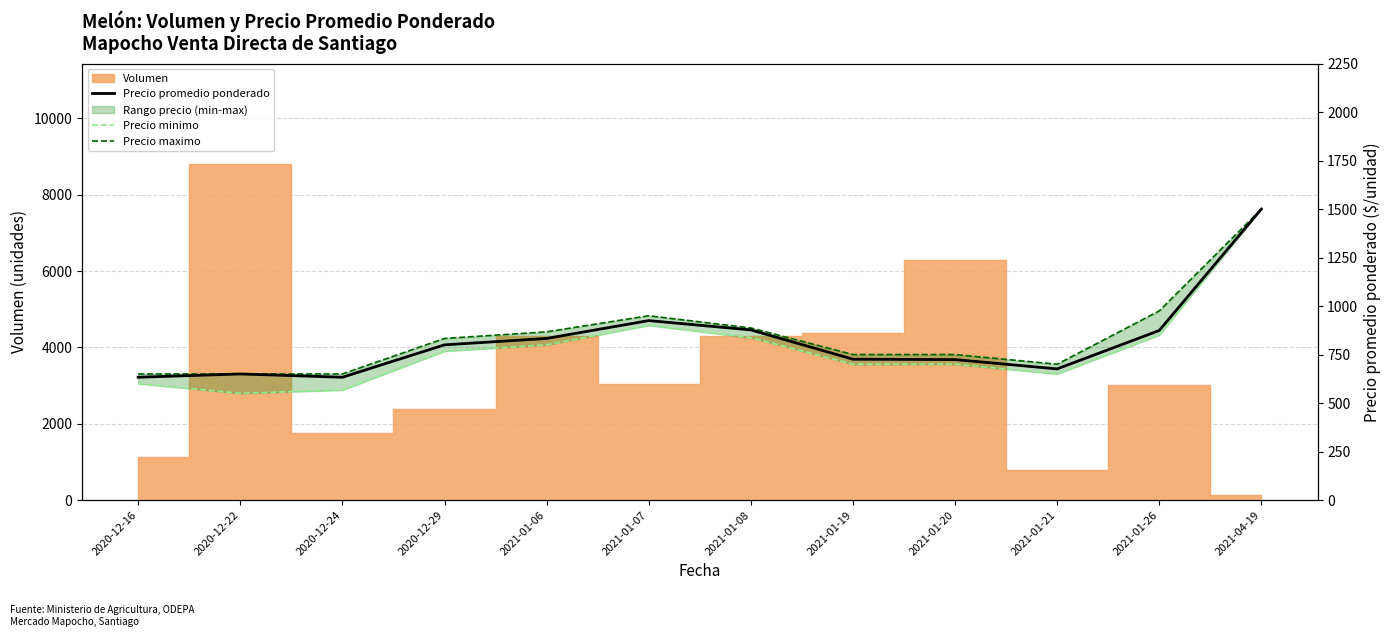

What is the difference between the second highest and minimum values in the Precio promedio ponderado series?

292